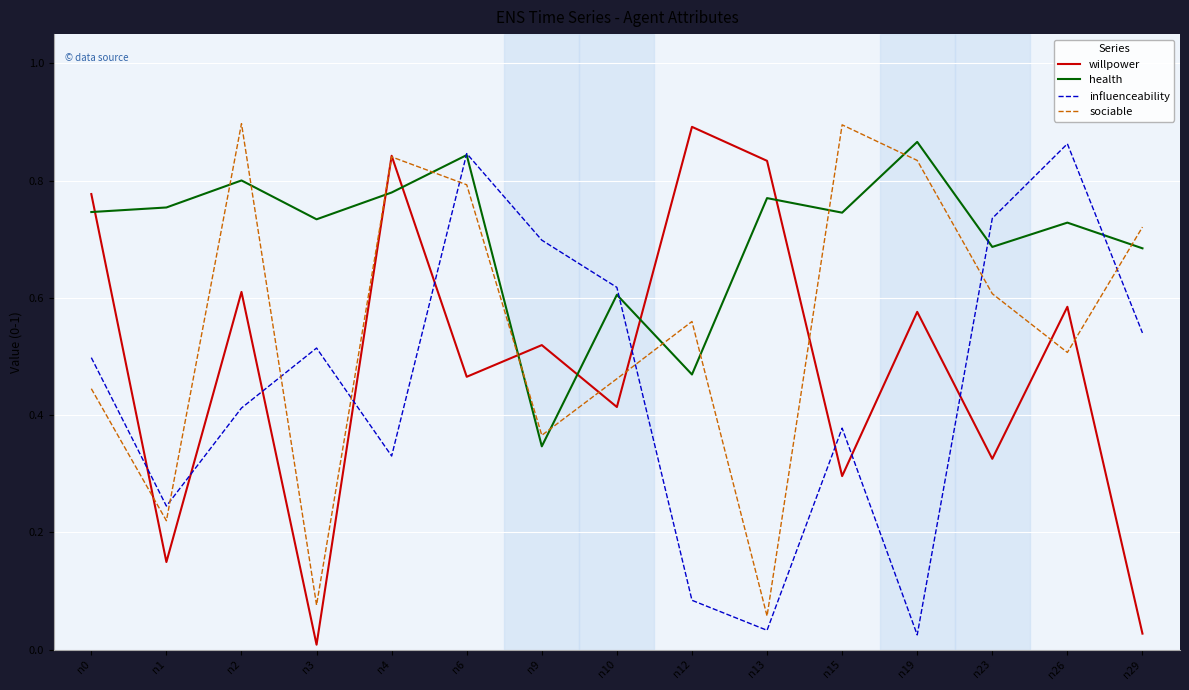

Is it true that willpower equals 0.1 at n15?

False